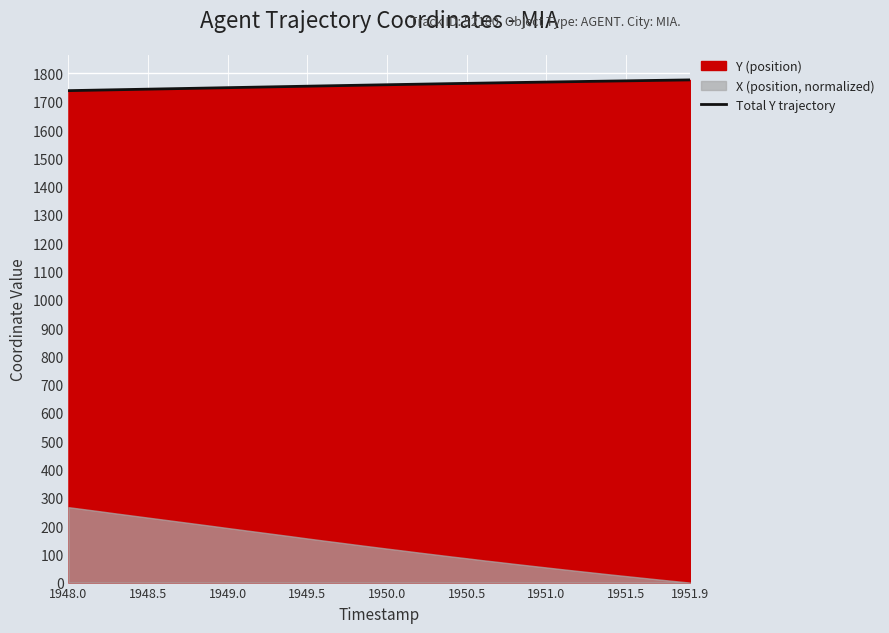

What is the highest value of the Total Y trajectory series?

1777.3